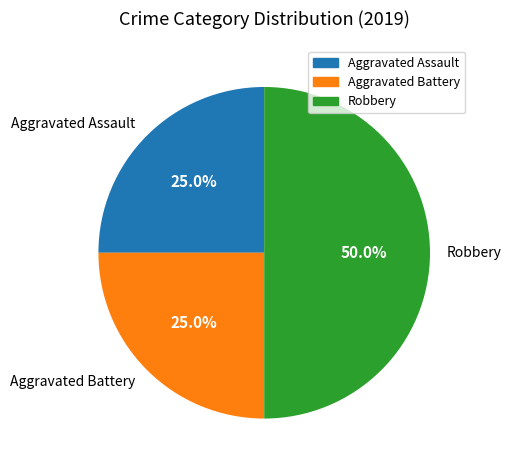

Does Aggravated Battery represent more than half of the total?

No